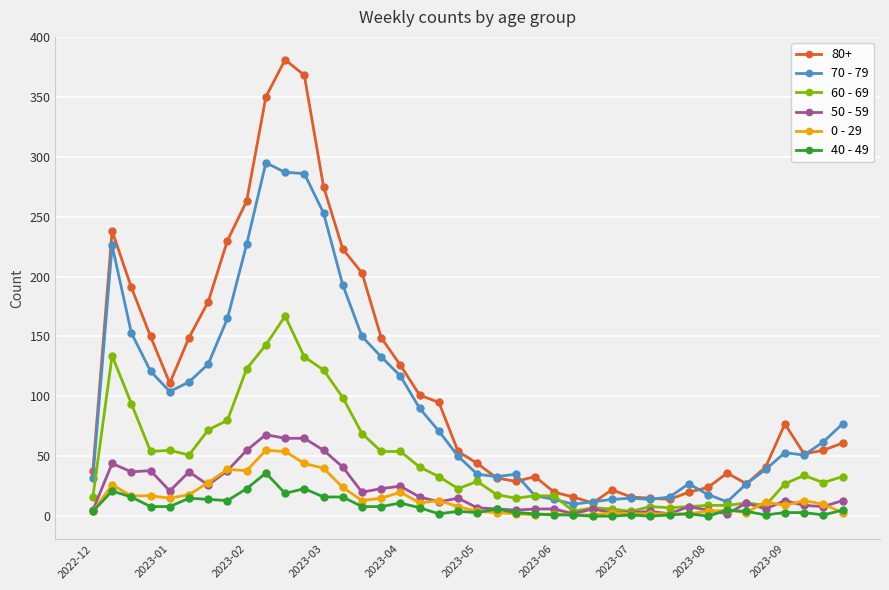

List the series in order of their peak value, highest first.

80+, 70 - 79, 60 - 69, 50 - 59, 0 - 29, 40 - 49